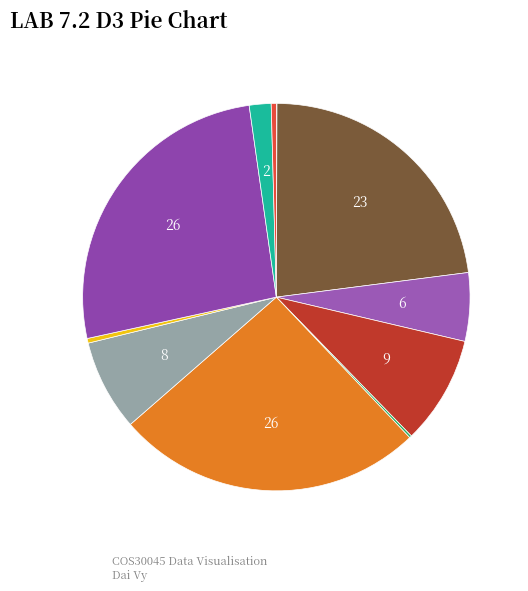

Count the number of slices in the pie.

11